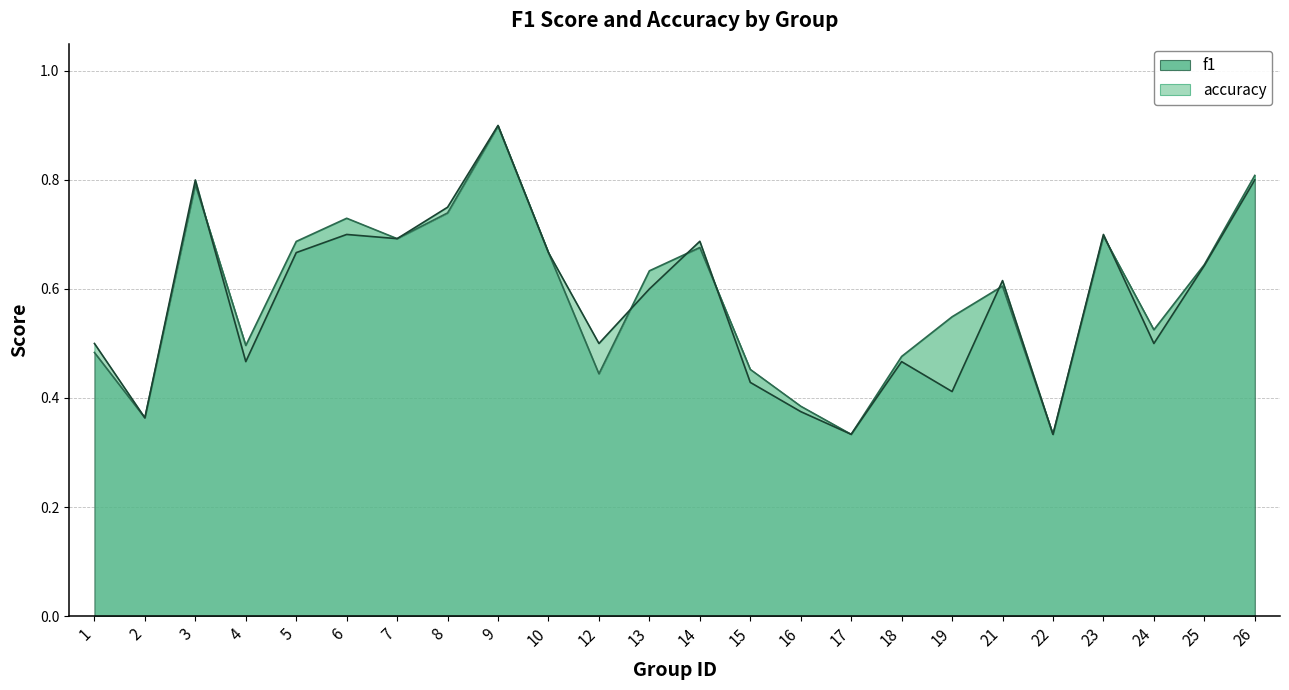

The f1 series shows 1.2 at 6. True or false?

False